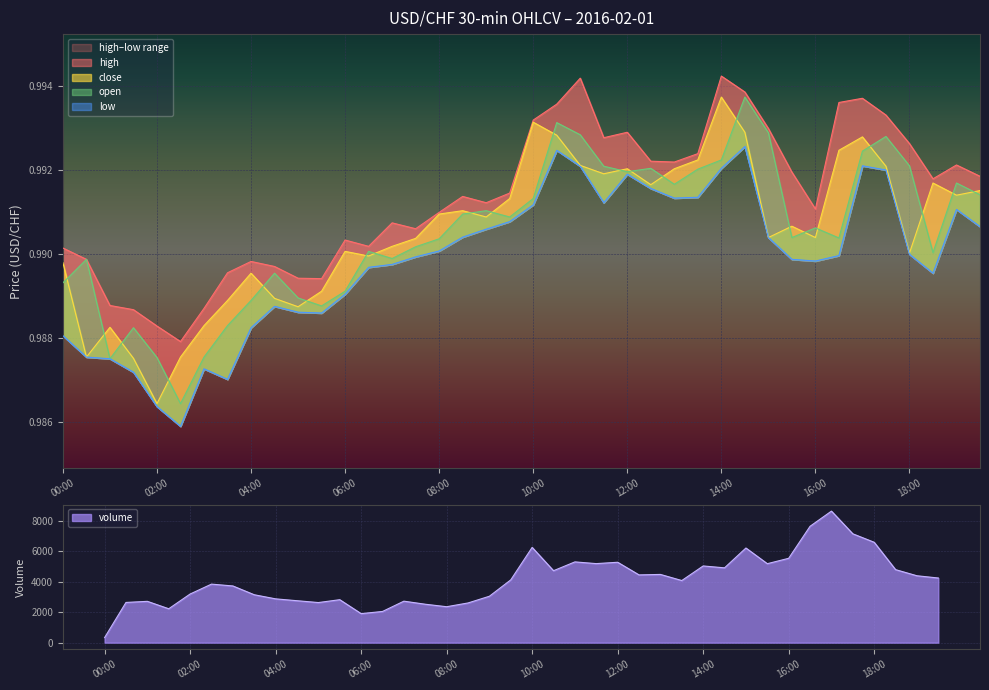

Is it true that close equals 1.6 at 09:00?

False